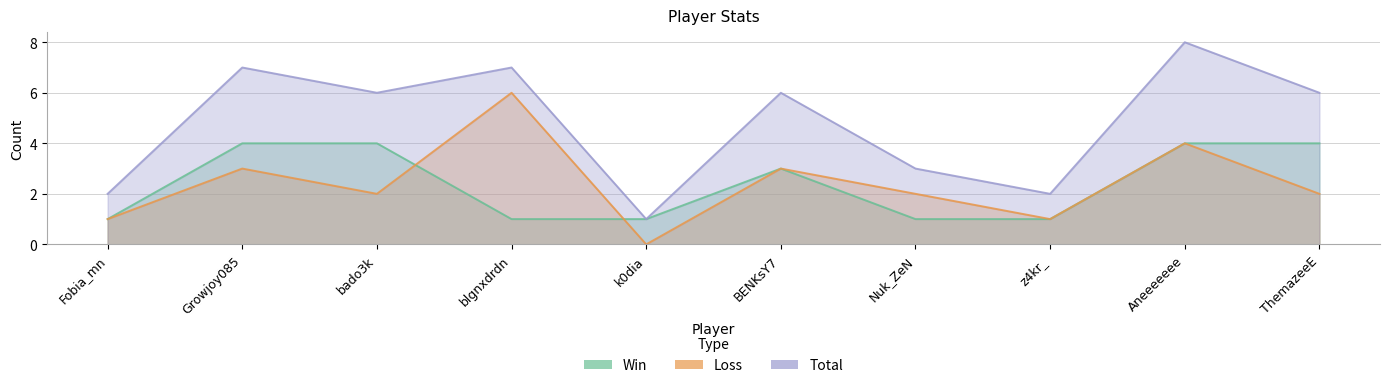

What is the label of the 2nd point from the left?

Growjoy085